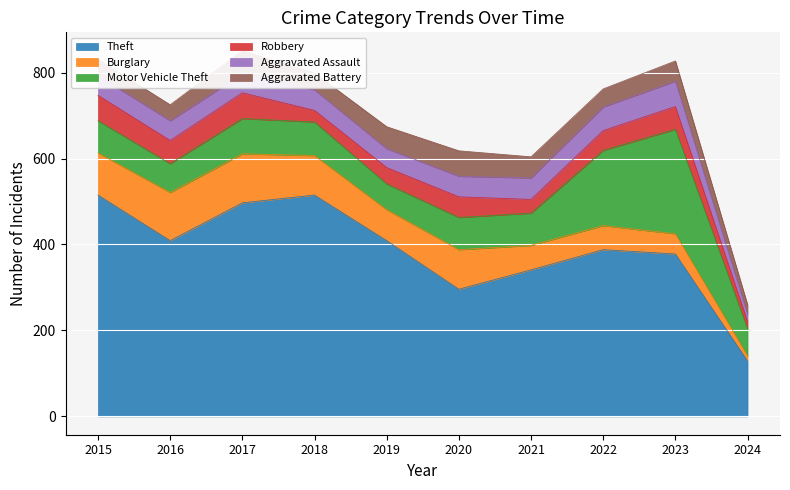

Which series has the largest range (max minus min)?

Theft